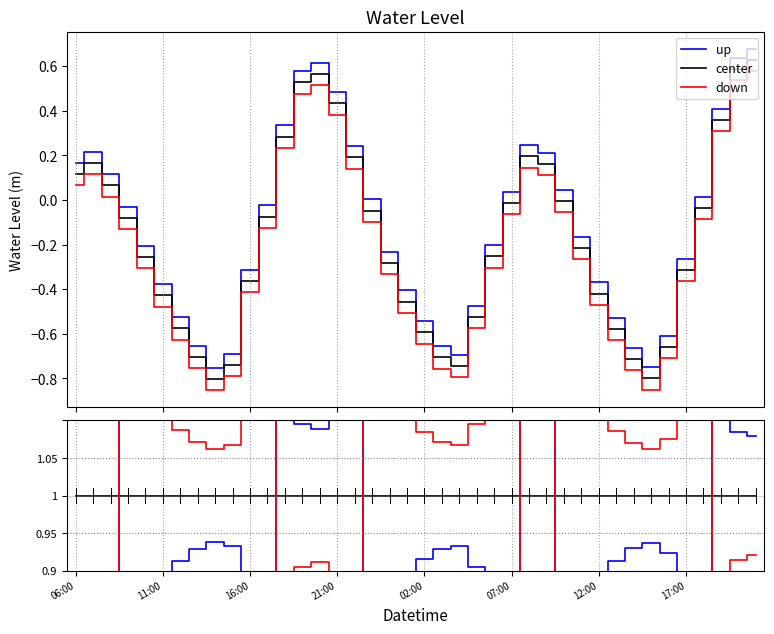

True or false: center has a value of 1.7 at 19.

False